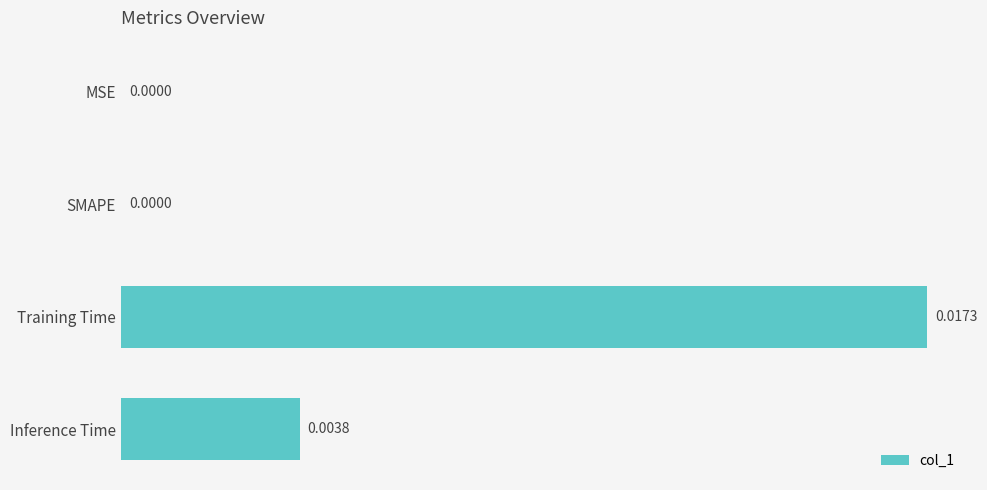

At which category does the chart reach its peak across all series?

Training Time